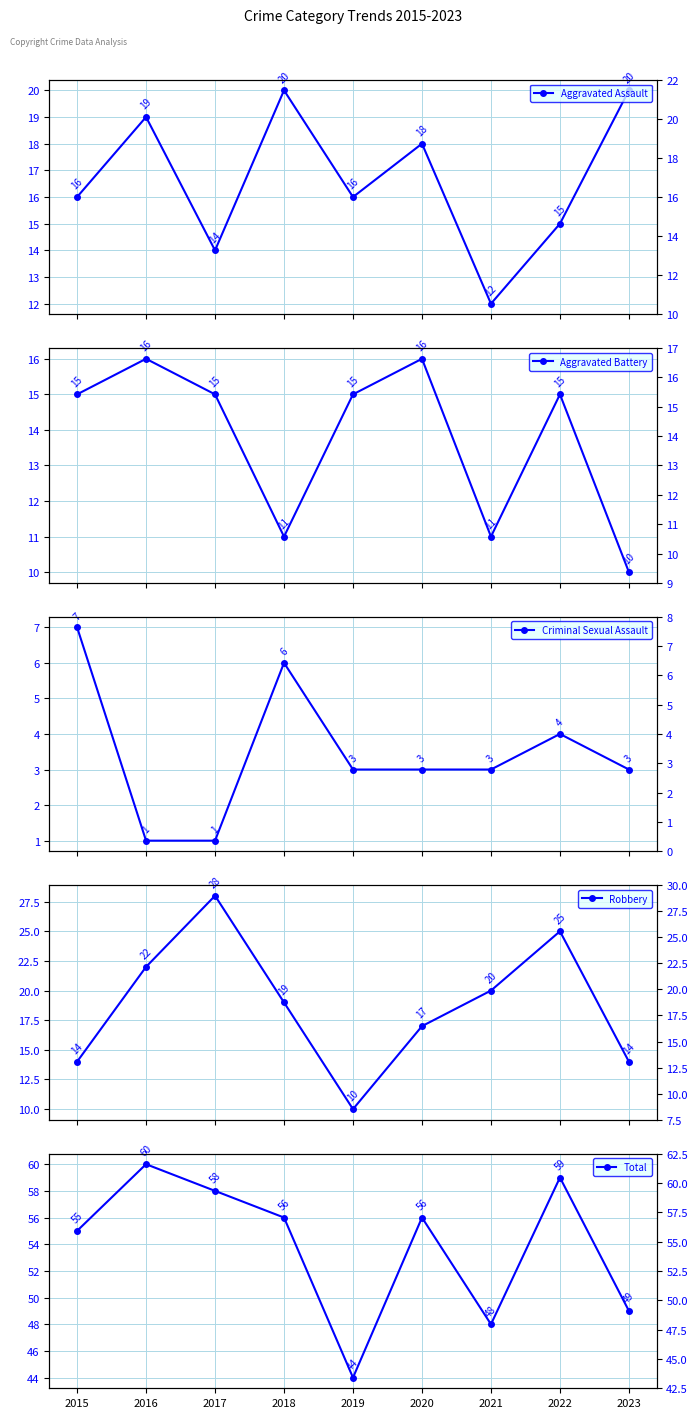

True or false: Criminal Sexual Assault has more than 0 interior local peaks.

True